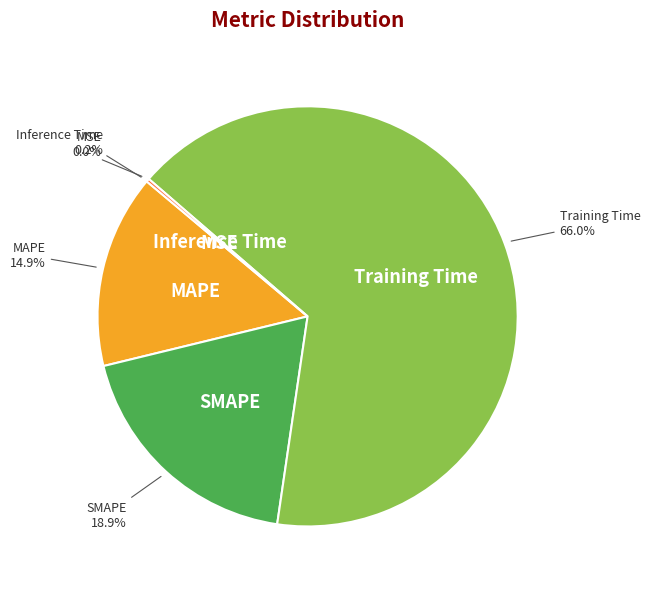

To the nearest percent, what is the difference between the largest and smallest slice percentages?

66%